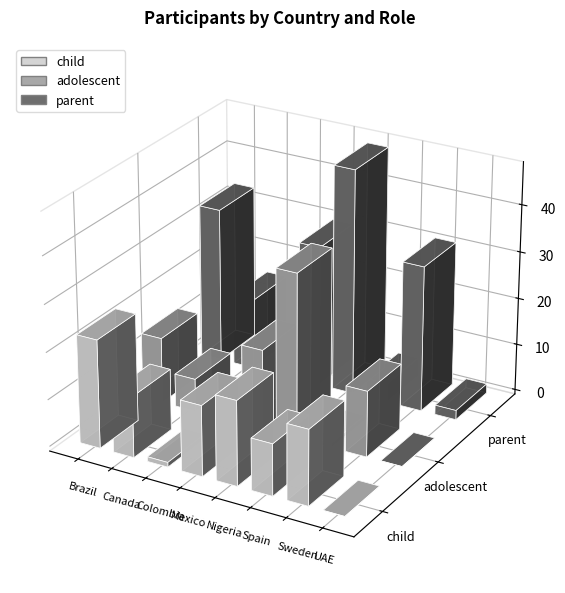

Where does the child series first go above 15?

Brazil